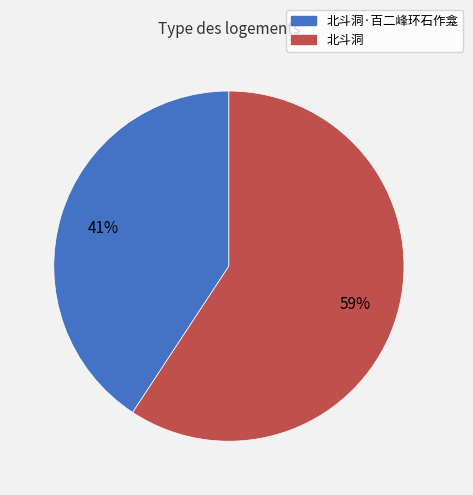

Does any single category account for the majority?

Yes